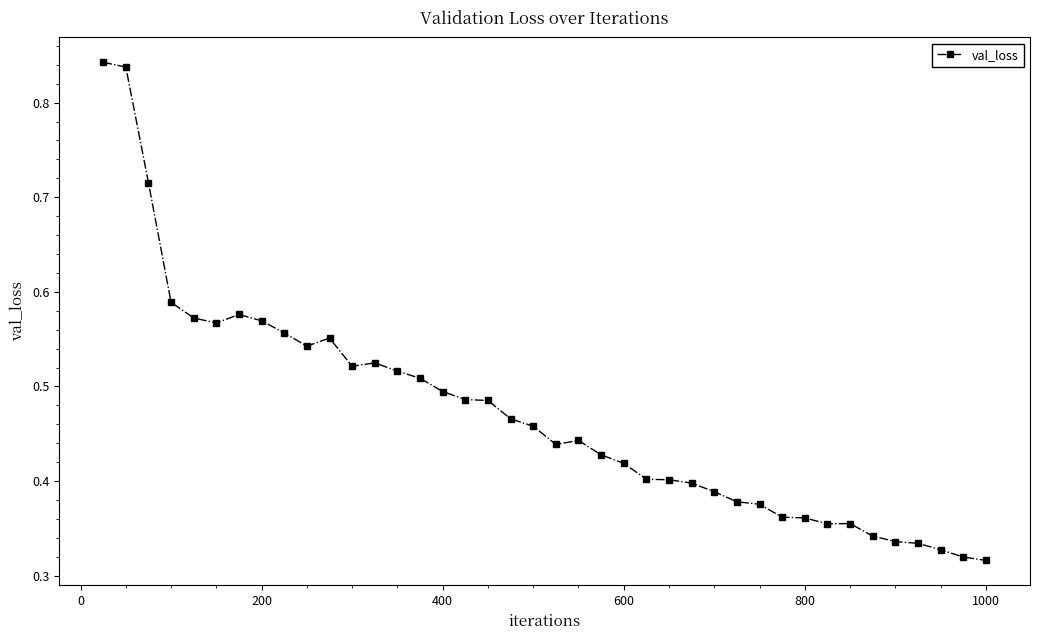

Count the values in the range 0 to 1.

40